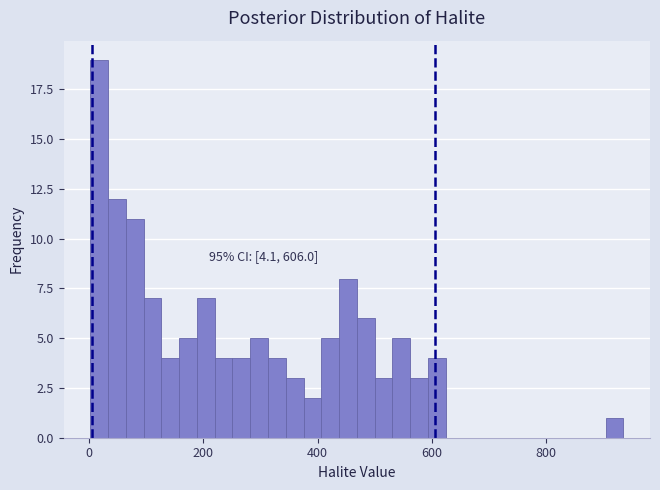

Read against the x-axis, roughly where is the centre of the tallest bar?

20